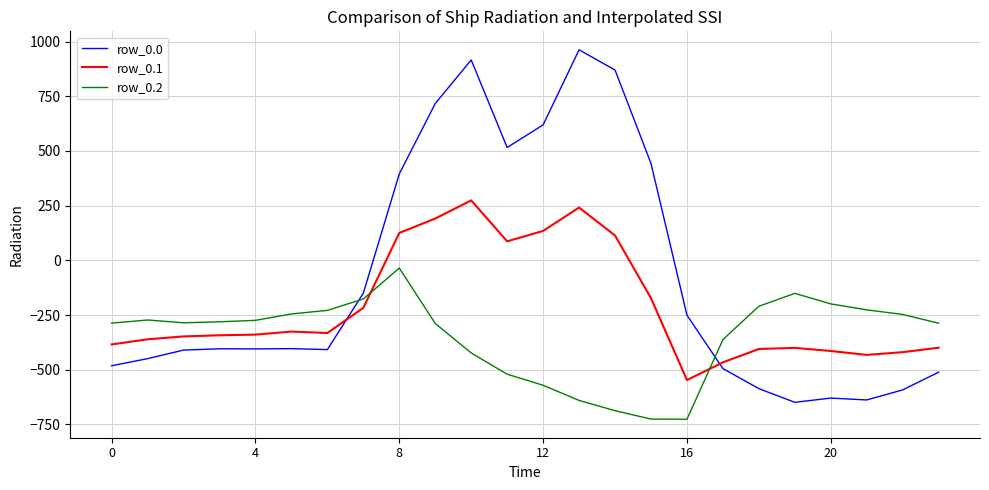

Which series has the largest range (max minus min)?

row_0.0